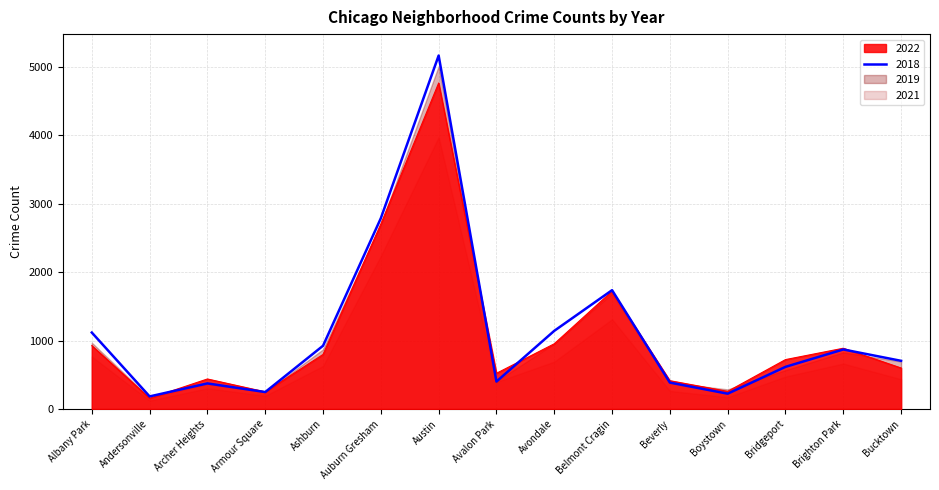

What is the highest value of the 2018 series?

5163